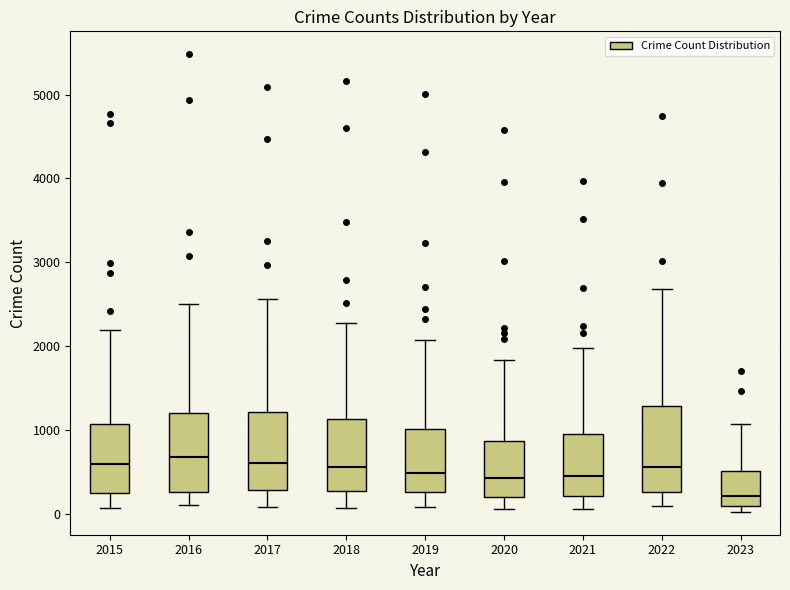

Reading left to right, transcribe this box plot: for each box, give where its median line is, the range the box spans, and where its two whiskers end, as read against the y-axis. The values are not printed on the chart, so give them approximately, as read against the axis.

2015: median 600, box 300 to 1100, whiskers 100 to 2200
2016: median 700, box 300 to 1200, whiskers 100 to 2500
2017: median 600, box 300 to 1200, whiskers 100 to 2600
2018: median 600, box 300 to 1100, whiskers 100 to 2300
2019: median 500, box 300 to 1000, whiskers 100 to 2100
2020: median 400, box 200 to 900, whiskers 100 to 1800
2021: median 500, box 200 to 900, whiskers 100 to 2000
2022: median 600, box 300 to 1300, whiskers 100 to 2700
2023: median 200, box 100 to 500, whiskers 0 to 1100